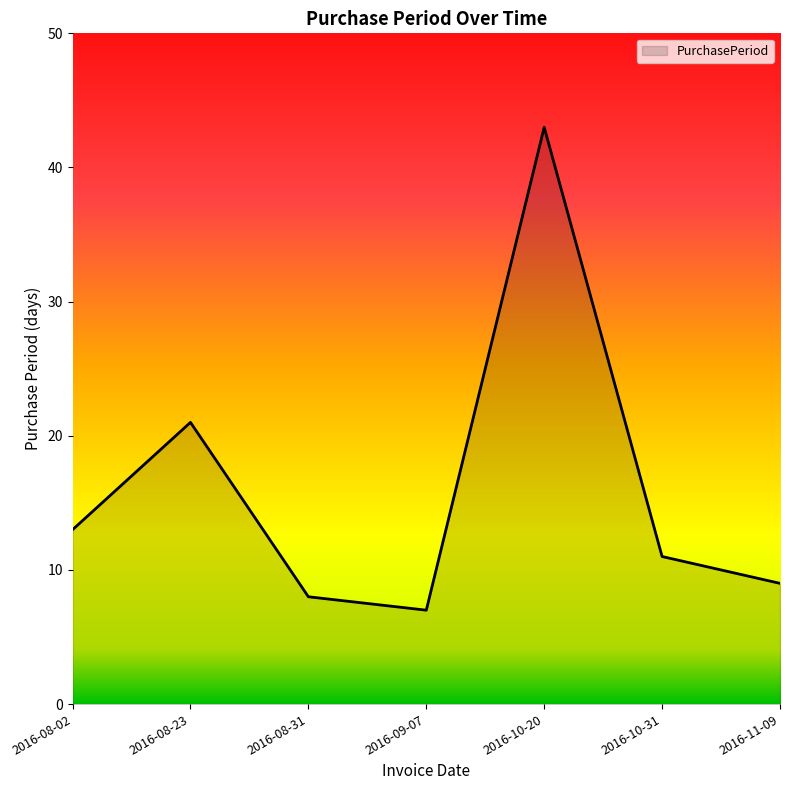

What is the difference between the maximum and minimum values?

36